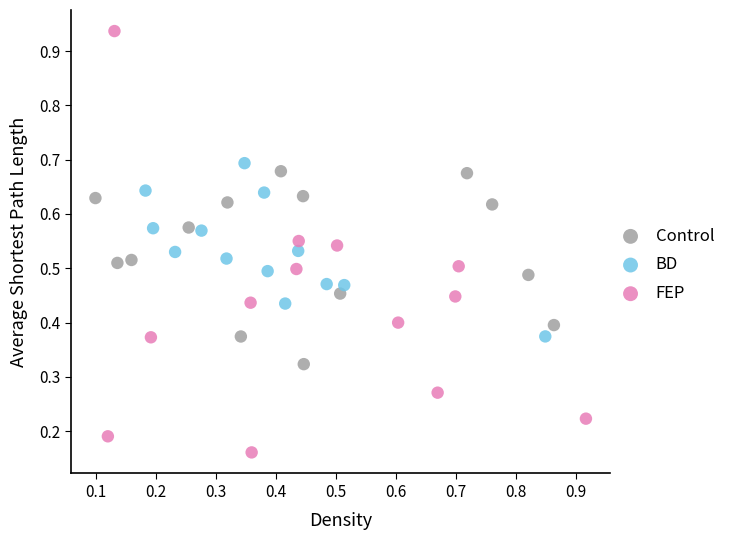

Which series contains the highest Y value?

FEP